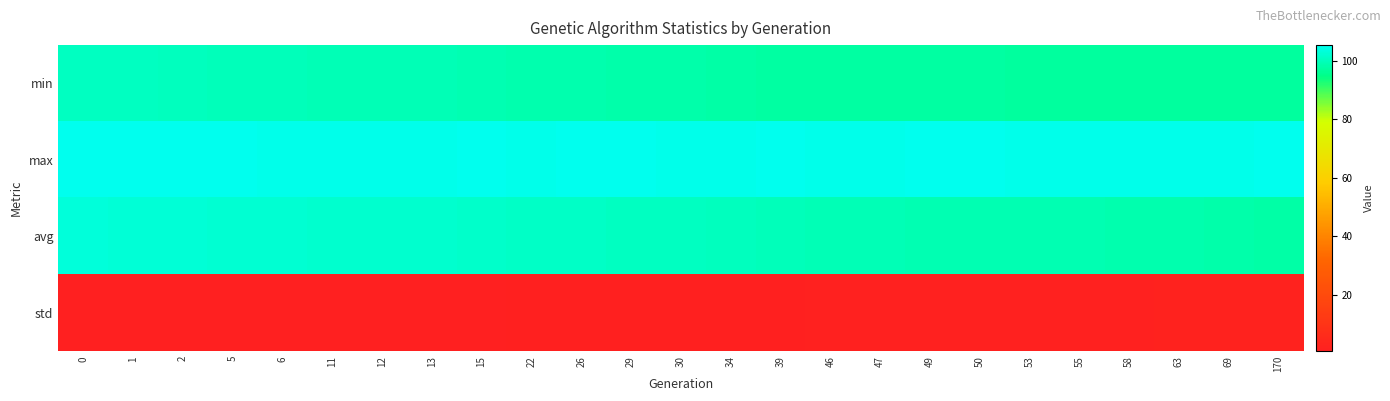

Reading left to right, list all the values displayed in this chart.

min: 0=100.6	1=100.5	2=100.1	5=100.0	6=99.7	11=99.6	12=99.5	13=99.2	15=99.0	22=98.6	26=98.6	29=98.4	30=98.2	34=97.9	39=97.5	46=97.5	47=97.4	49=97.4	50=97.2	53=97.1	55=97.1	58=97.0	63=97.0	69=96.9	170=96.9
max: 0=105.0	1=105.4	2=105.0	5=105.0	6=104.9	11=104.9	12=104.7	13=104.9	15=105.0	22=104.9	26=105.1	29=105.1	30=104.7	34=104.9	39=105.1	46=104.9	47=104.7	49=105.1	50=105.0	53=104.9	55=104.7	58=104.9	63=104.9	69=104.9	170=105.0
avg: 0=103.1	1=102.7	2=102.5	5=102.2	6=102.2	11=101.9	12=101.8	13=101.8	15=101.6	22=101.2	26=101.0	29=100.7	30=100.7	34=100.3	39=99.9	46=99.4	47=99.3	49=99.2	50=99.1	53=99.0	55=98.9	58=98.8	63=98.6	69=98.4	170=97.8
std: 0=0.7	1=0.6	2=0.7	5=0.8	6=0.8	11=0.9	12=0.9	13=1.0	15=1.0	22=1.1	26=1.2	29=1.2	30=1.2	34=1.3	39=1.5	46=1.7	47=1.7	49=1.7	50=1.7	53=1.8	55=1.8	58=1.9	63=2.0	69=2.0	170=2.2